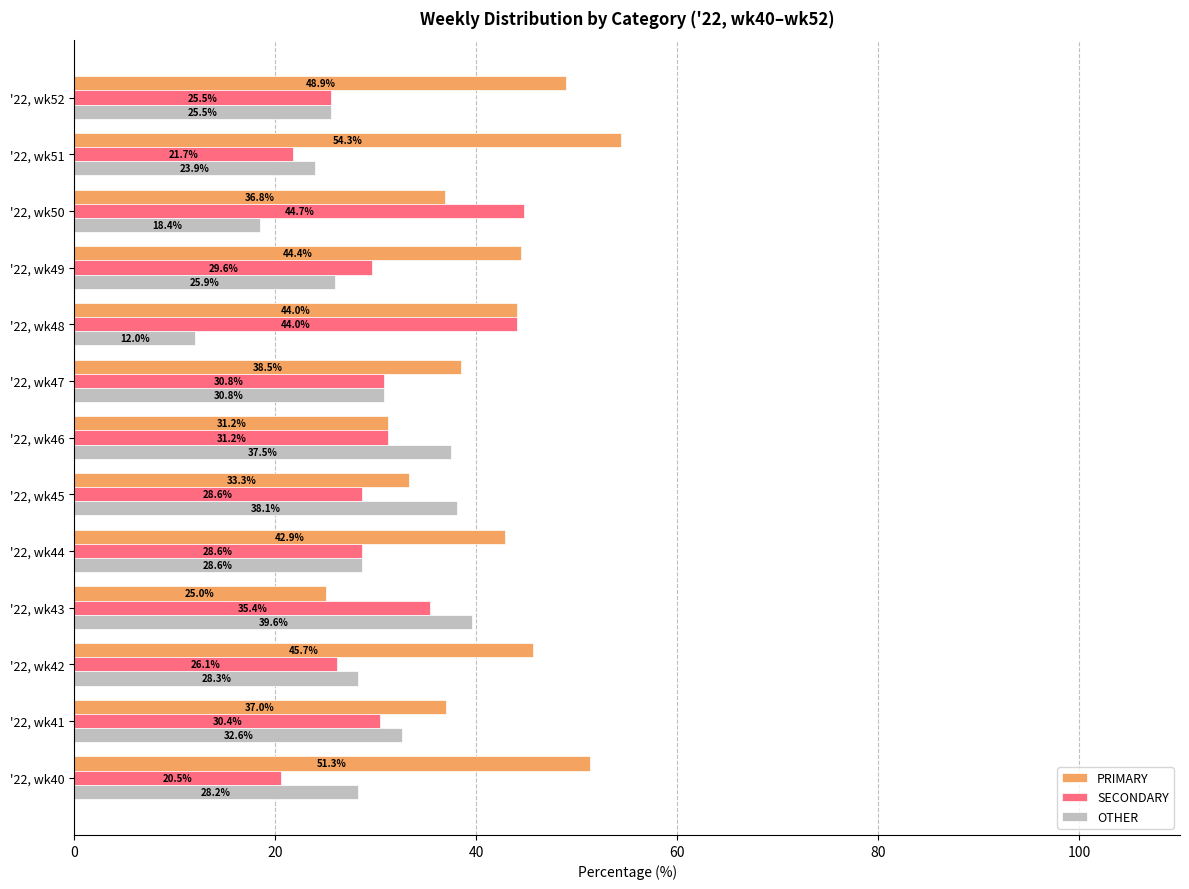

What are all the series names shown in the legend?

PRIMARY, SECONDARY, OTHER